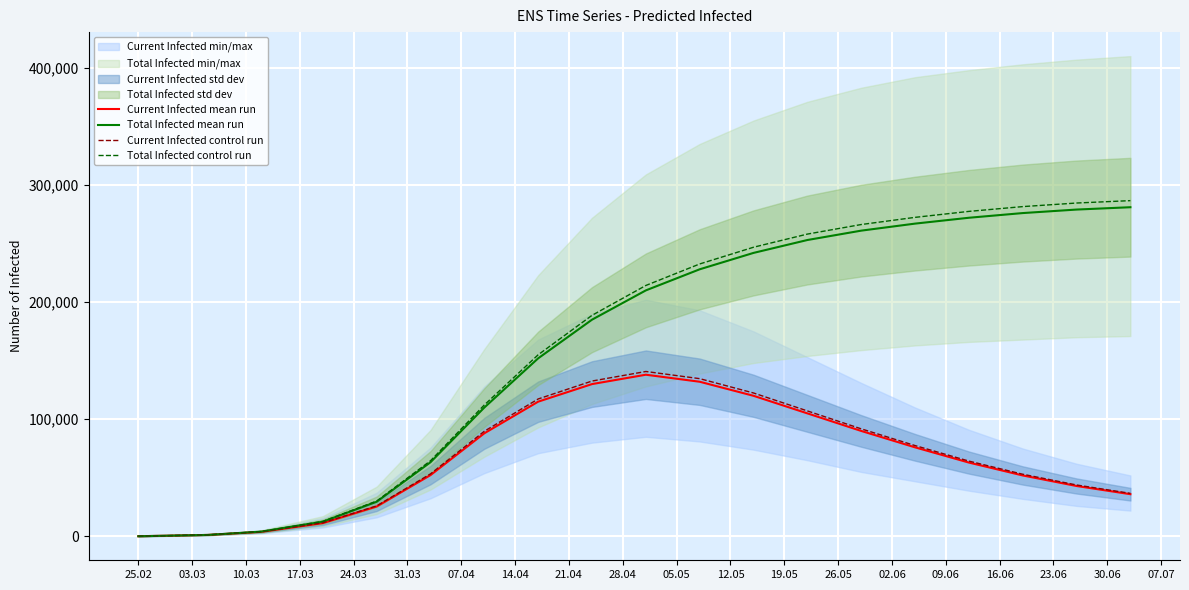

Which has a higher value, 28.04 or 02.06?

28.04